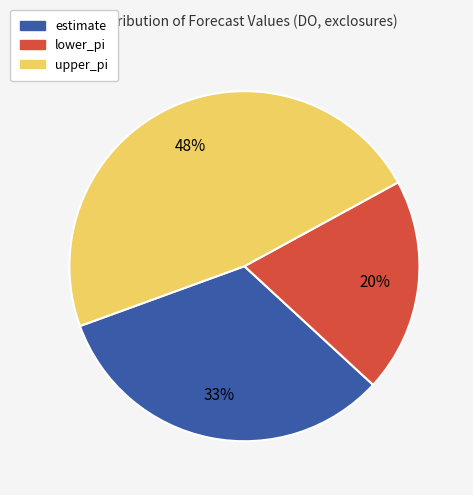

How many segments does this pie chart have?

3